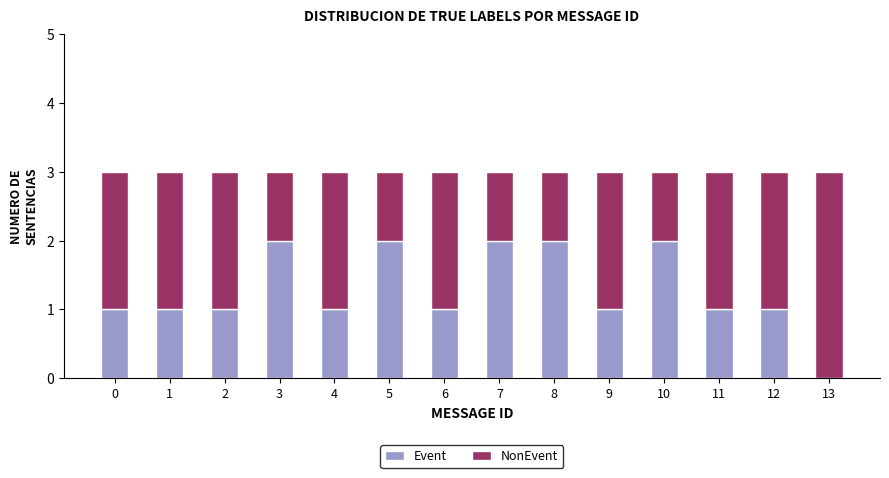

What is the total value across all series at 6?

3